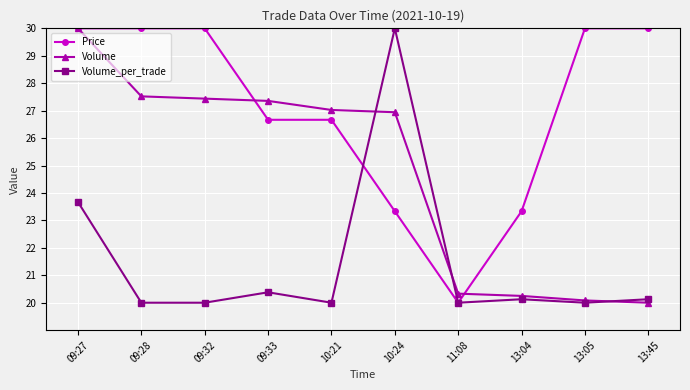

Does the chart display data point markers on the line(s)?

Yes